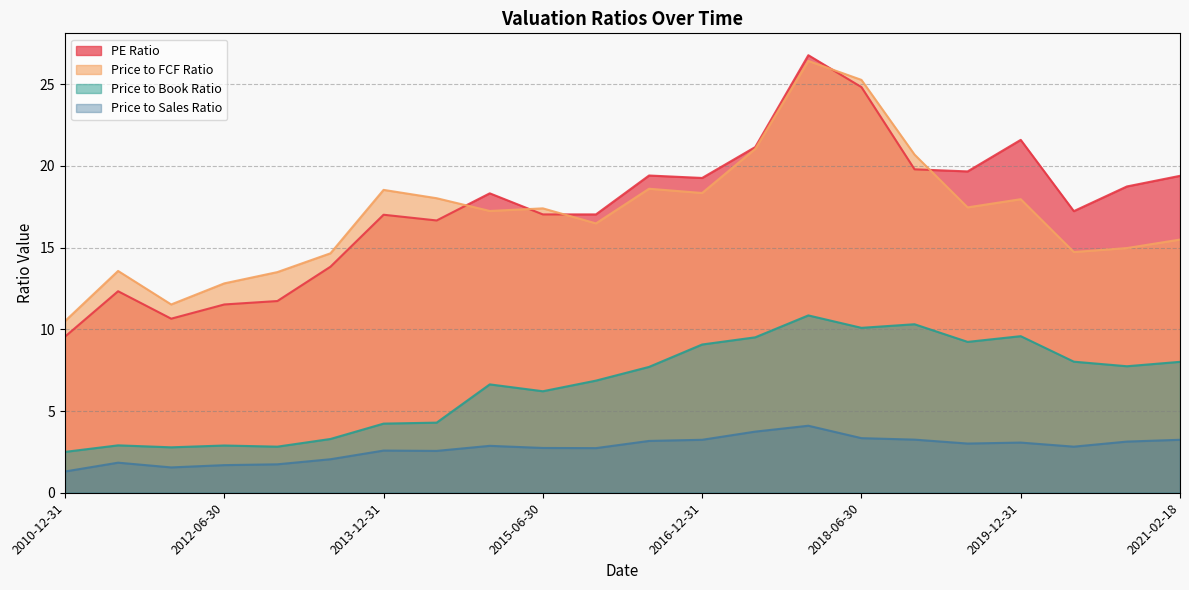

What is the difference between the second highest and minimum values in the Price to FCF Ratio series?

14.8